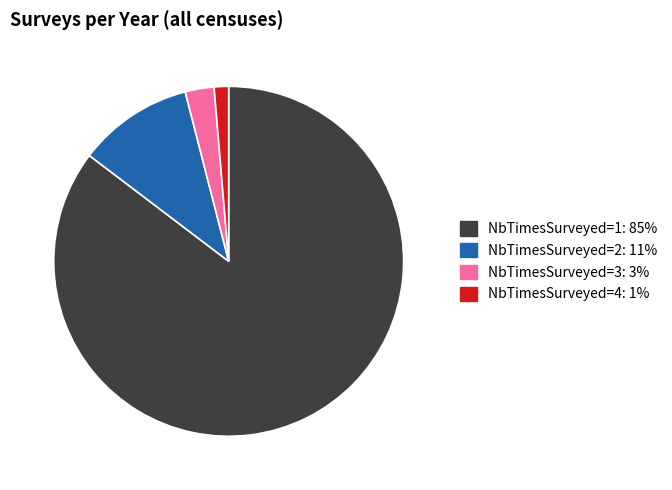

Combined, do NbTimesSurveyed=1: 85% and NbTimesSurveyed=4: 1% account for over 50%?

Yes